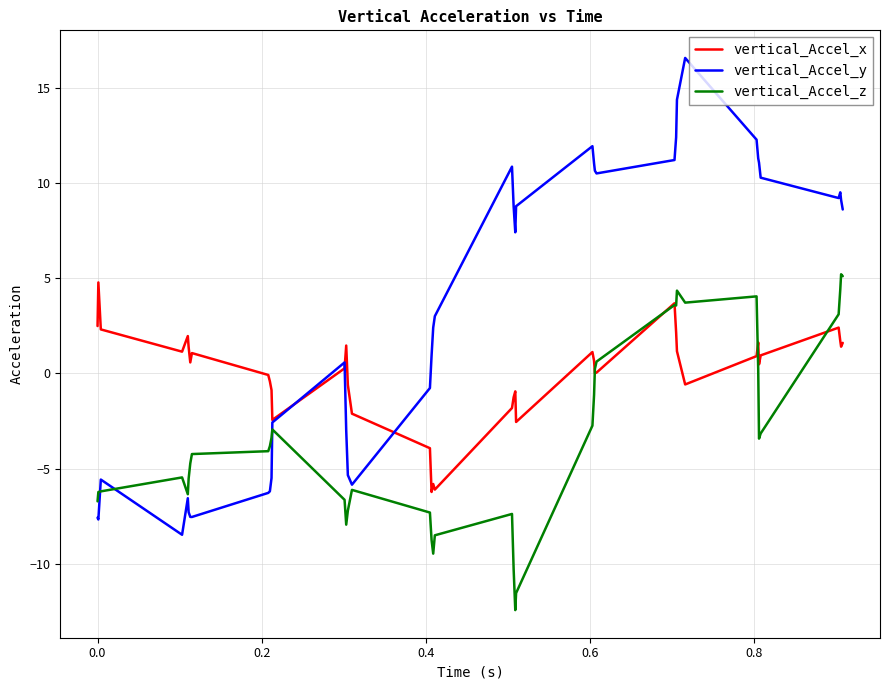

Rank the series by their maximum value, from lowest to highest.

vertical_Accel_x, vertical_Accel_z, vertical_Accel_y